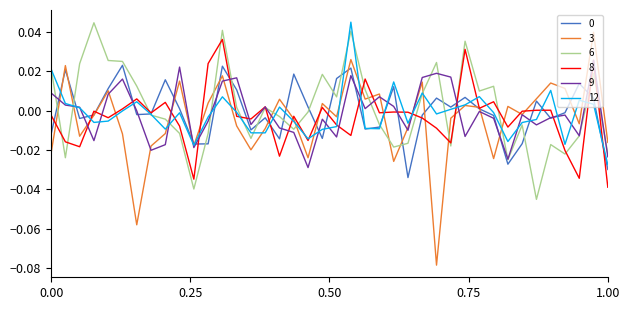

Which series has the widest spread of values?

3